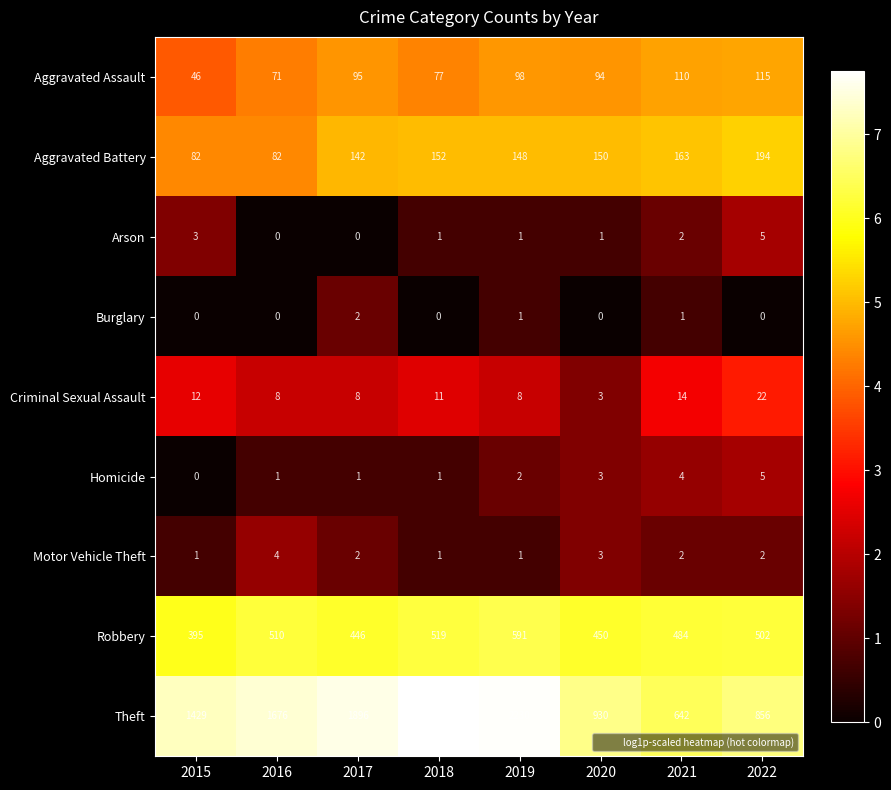

The Aggravated Battery series shows 106 at 2021. True or false?

False